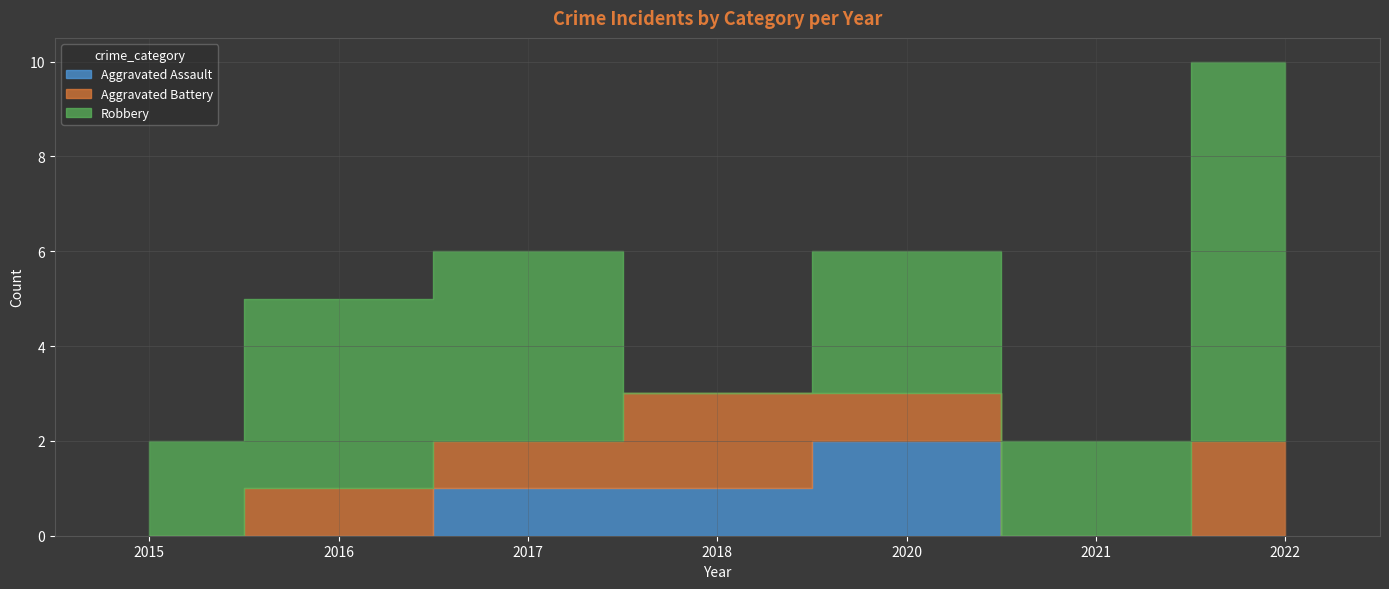

List the labels in order of Robbery value, largest first.

2022, 2016, 2017, 2020, 2015, 2021, 2018